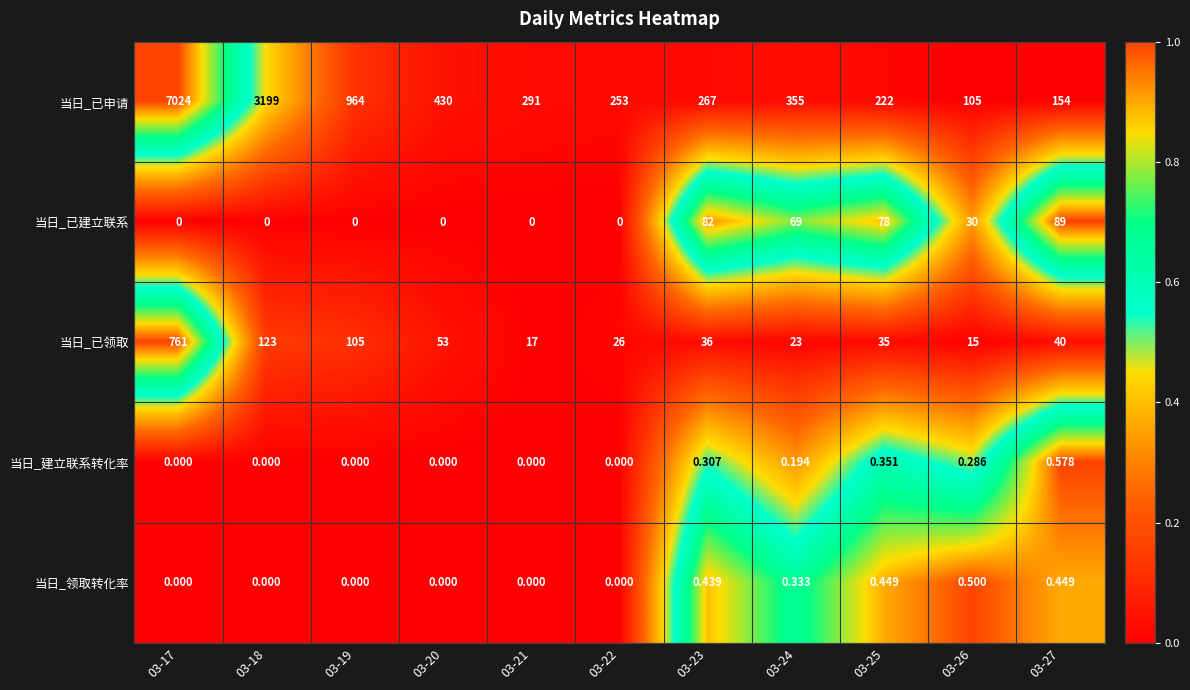

At 03-25, list the series in order from largest to smallest.

当日_已申请, 当日_已建立联系, 当日_已领取, 当日_领取转化率, 当日_建立联系转化率